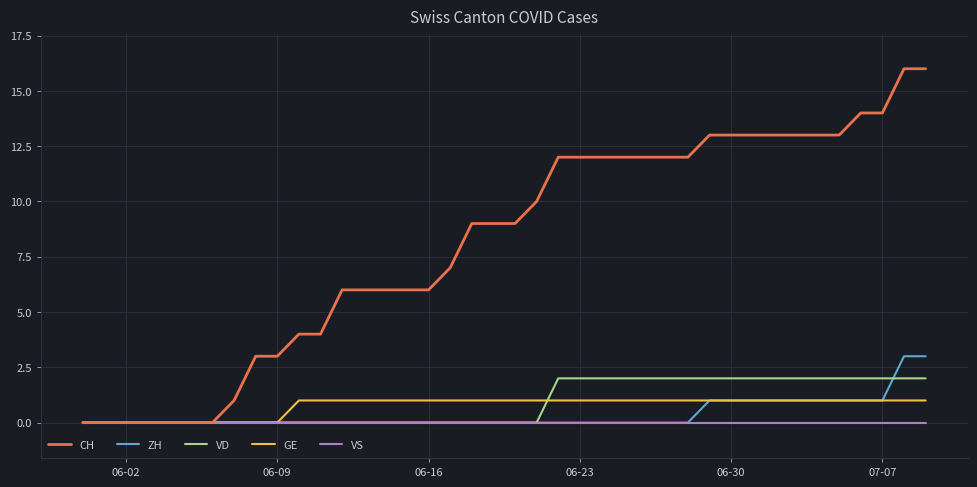

Which series has the largest total across all categories?

CH